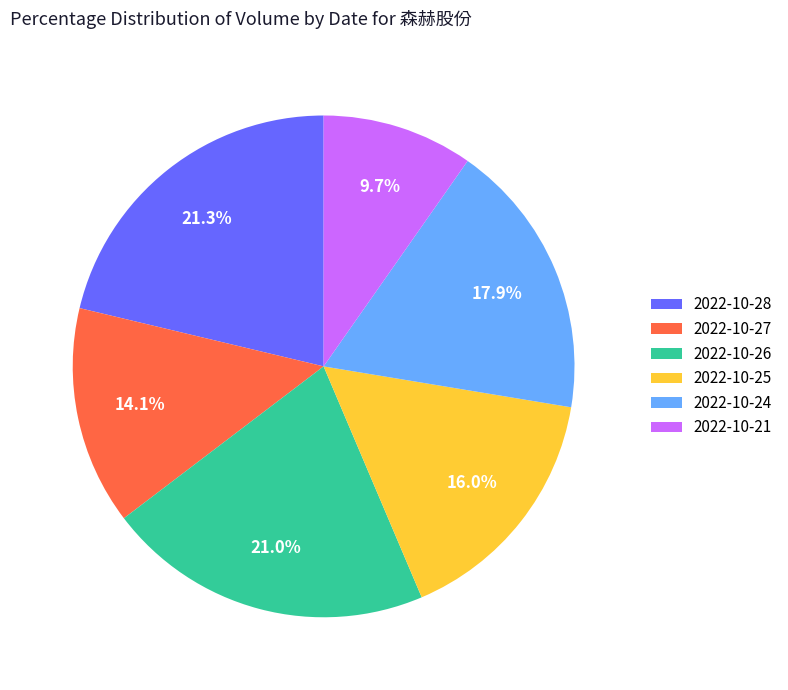

Which category has the smallest portion of the pie?

2022-10-21